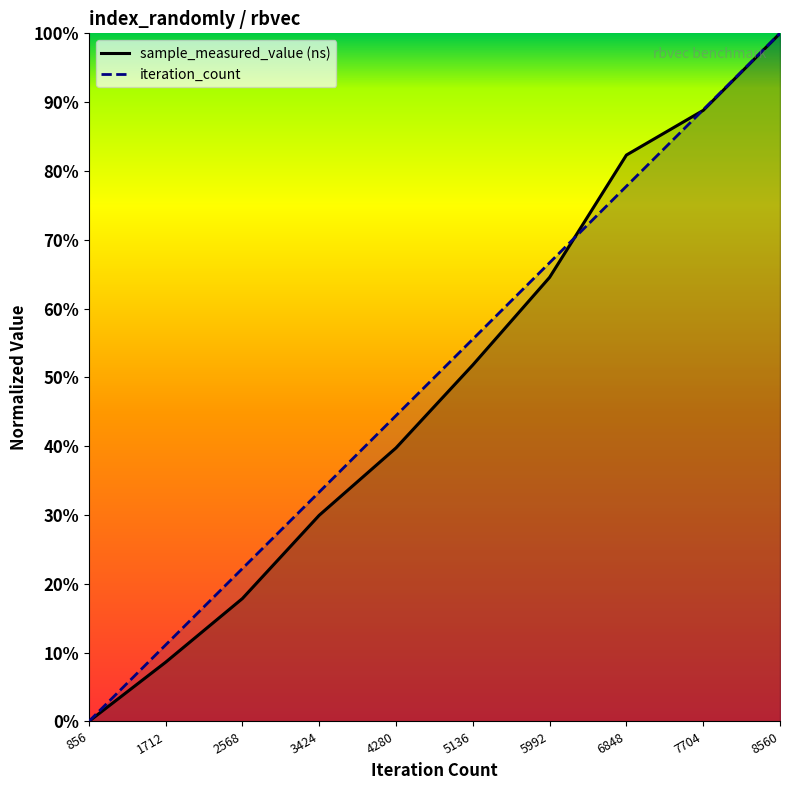

At 5136, list the series in order from smallest to largest.

sample_measured_value, iteration_count